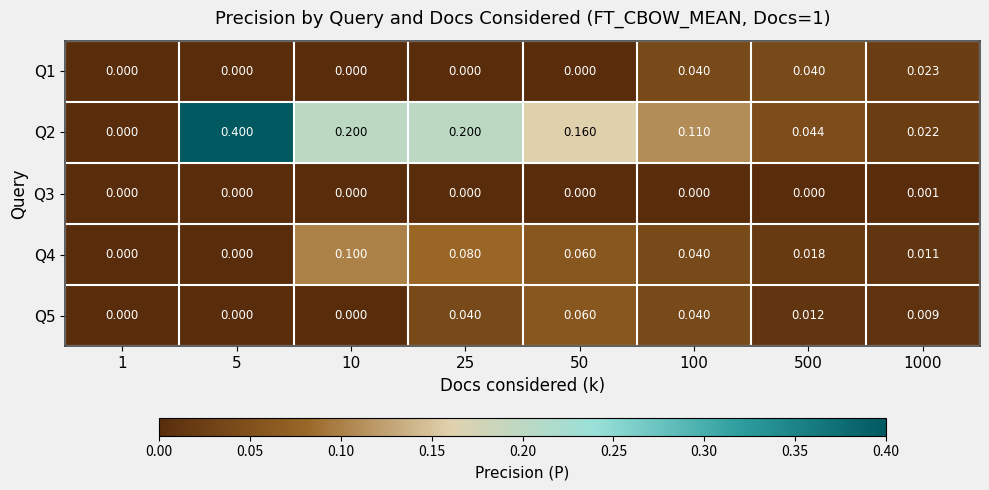

Between 25 and 1000, which is larger?

1000